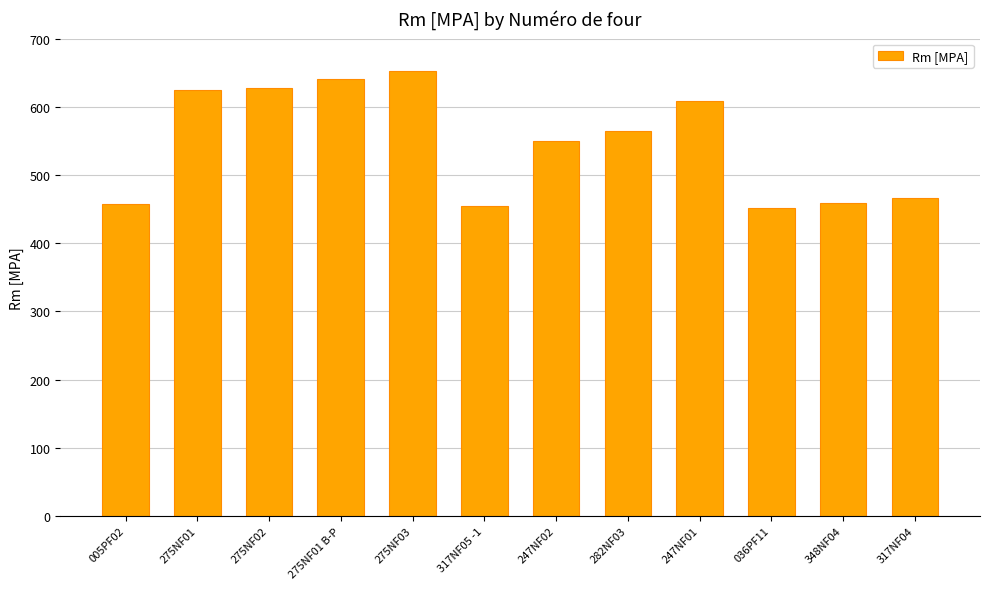

What is the sum of all values?

6558